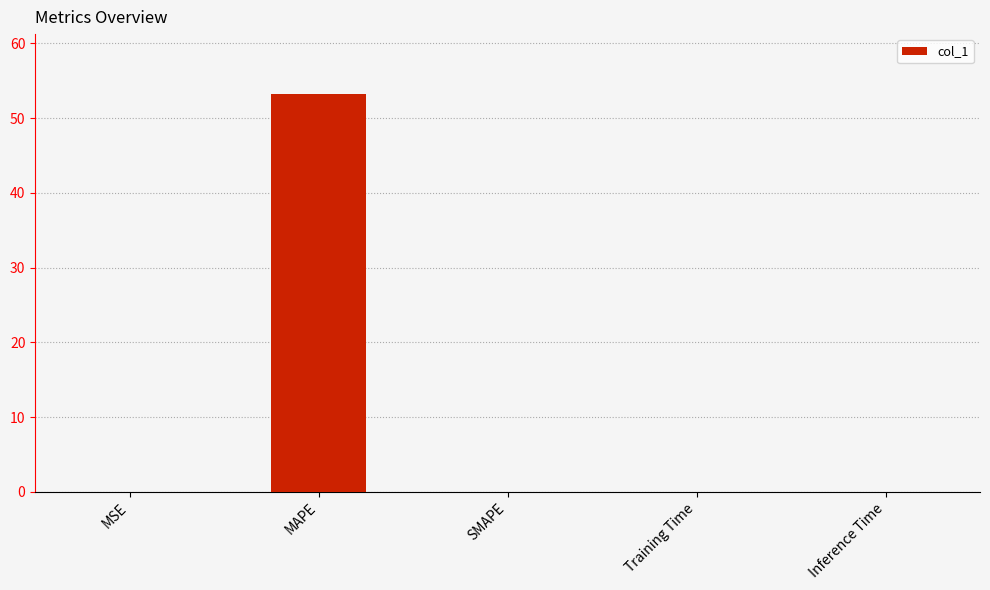

What is the sum of all values?

53.3